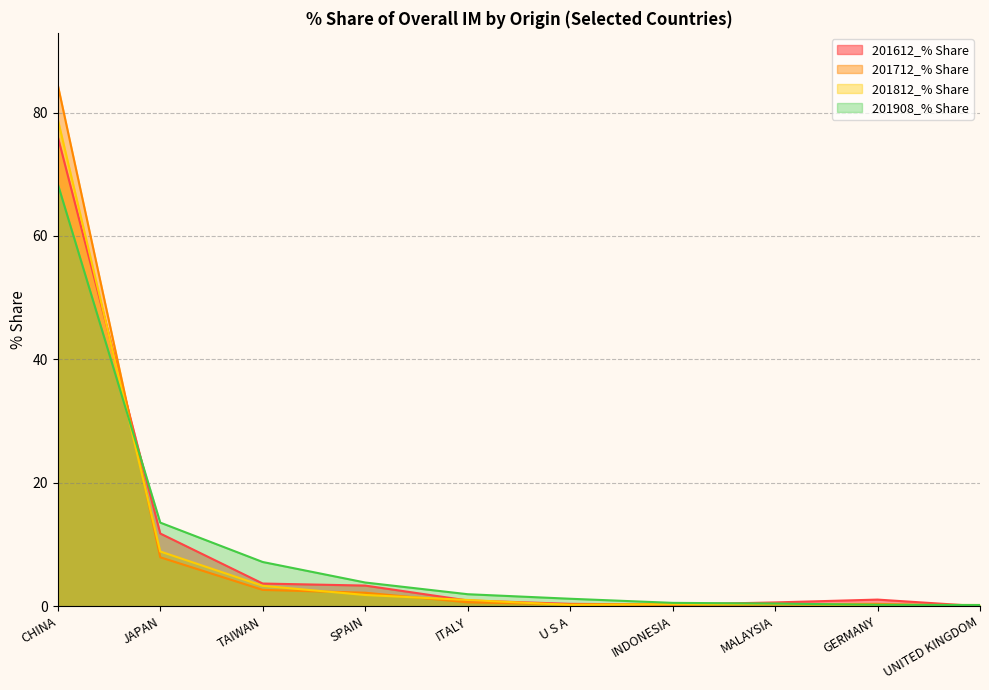

What position from the left is ITALY?

5